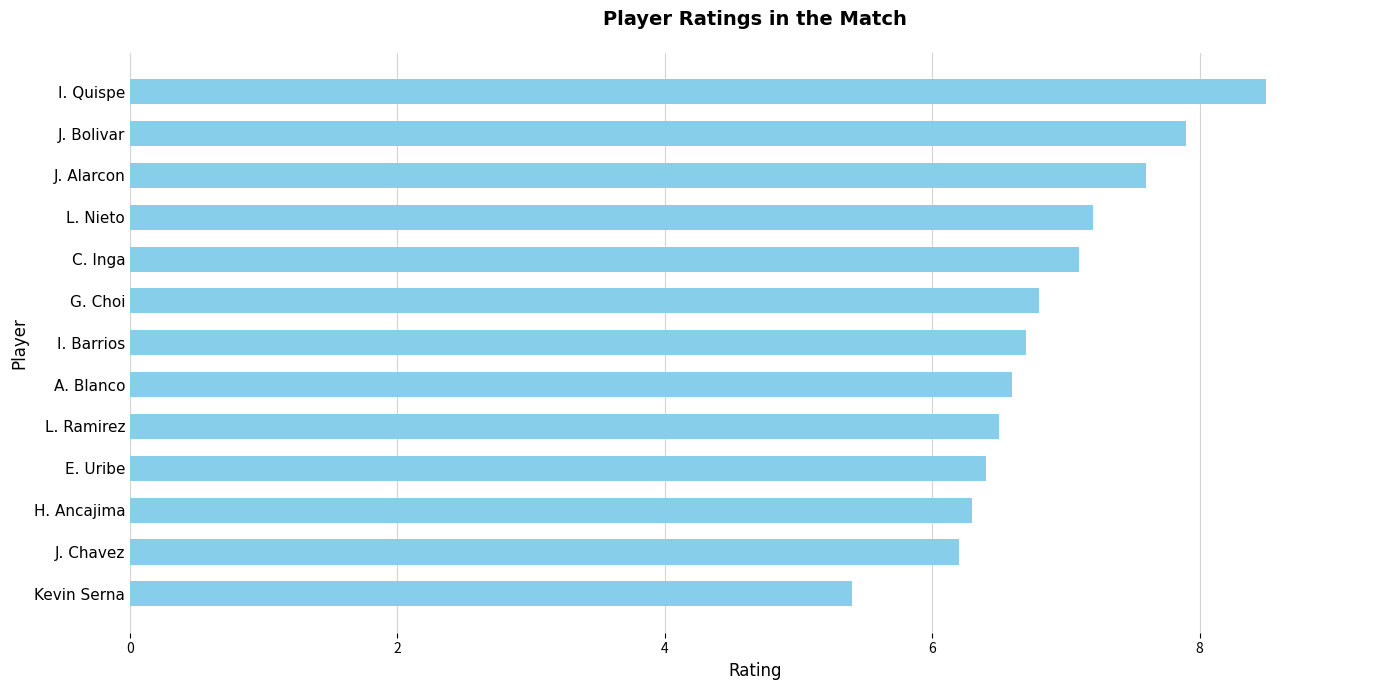

What is the ratio of the value at E. Uribe to the value at G. Choi?

0.9